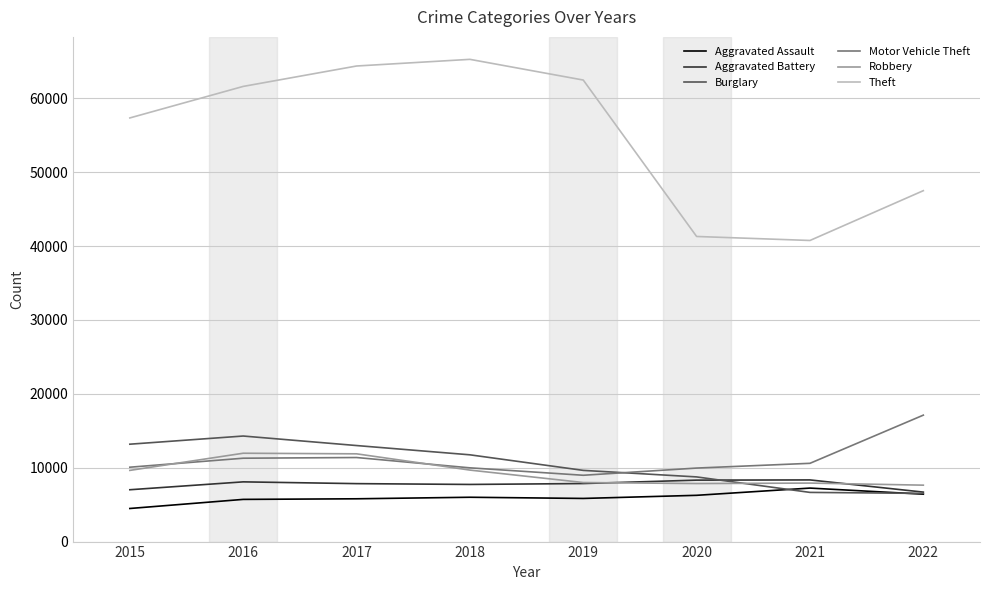

What is the approximate value of Theft at 2022?

47504